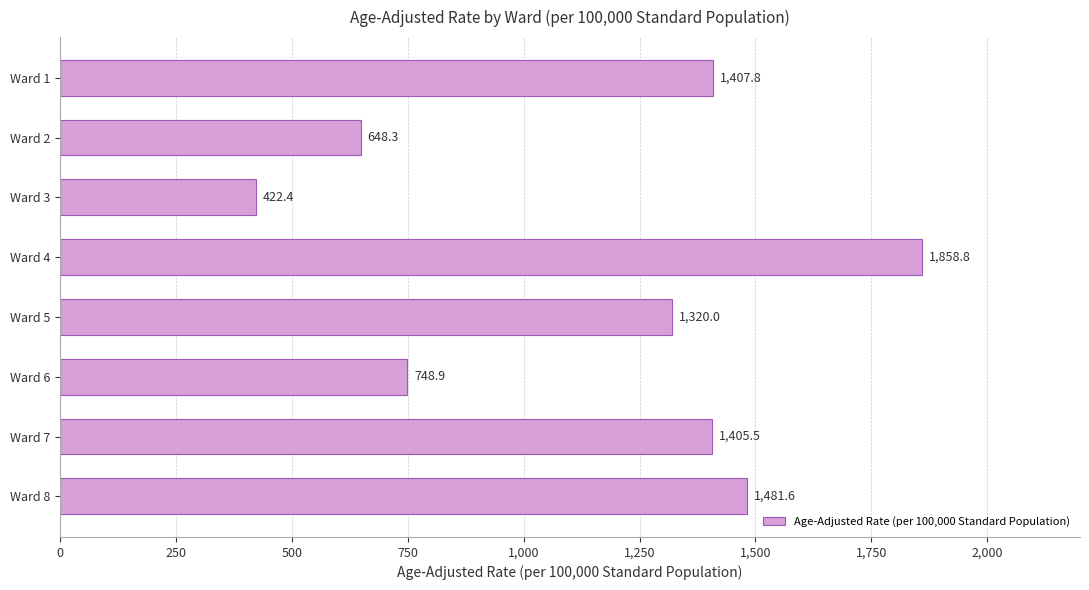

Rank the categories by value from lowest to highest.

Ward 3, Ward 2, Ward 6, Ward 5, Ward 7, Ward 1, Ward 8, Ward 4